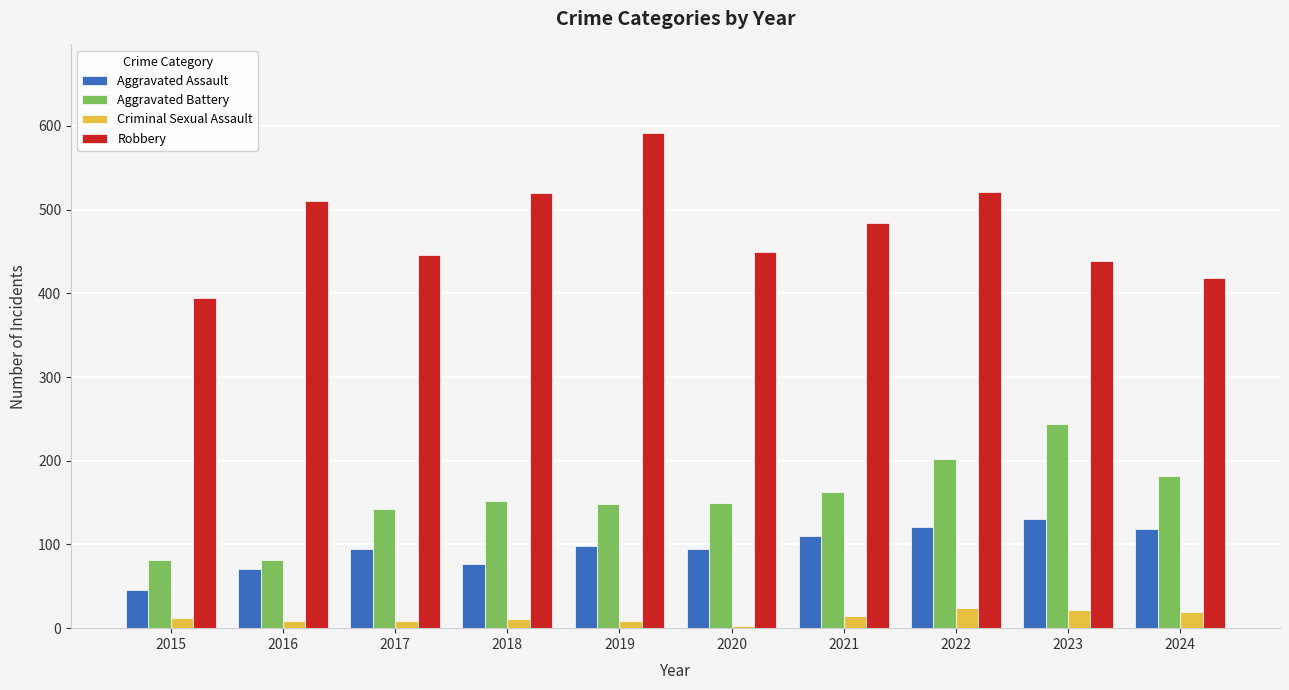

True or false: Robbery has a value of 484 at 2021.

True